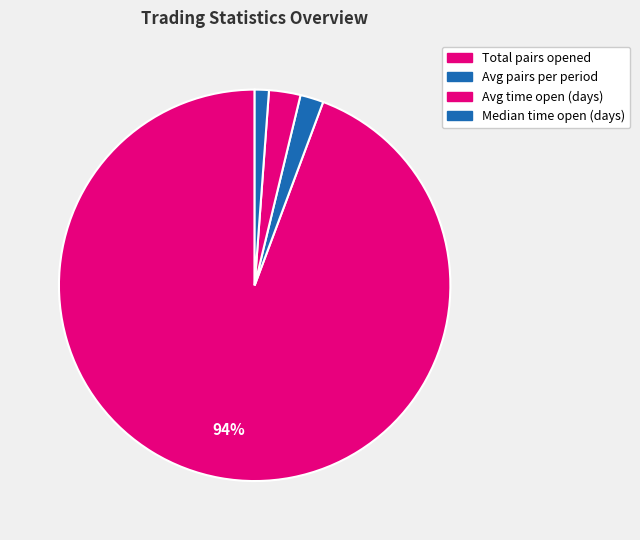

Which has a higher value, Total pairs opened or Avg pairs per period?

Total pairs opened